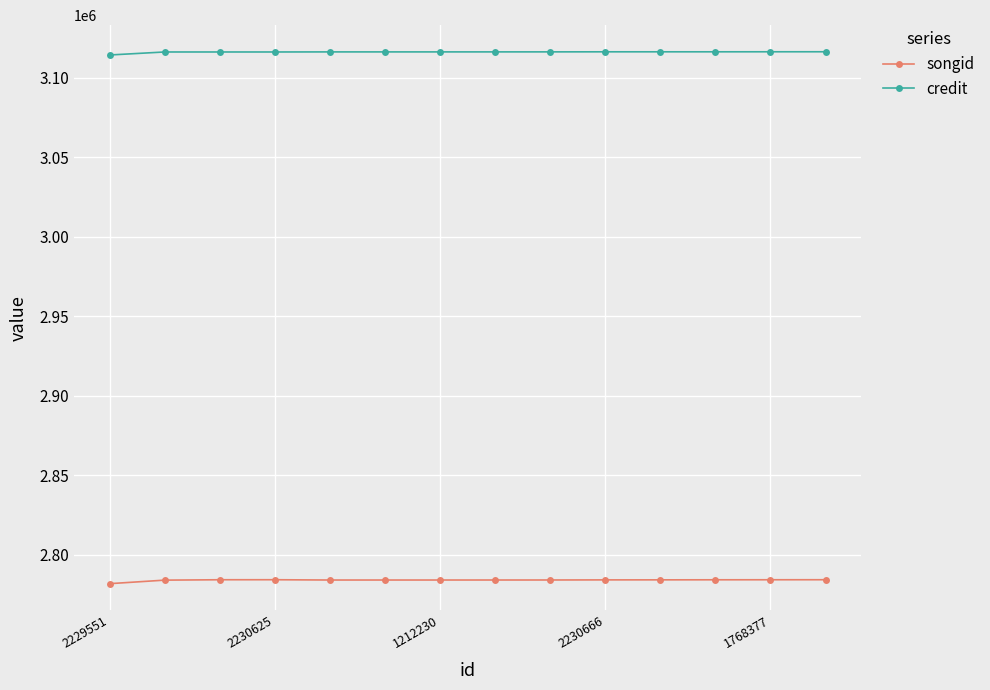

What is the sum of all credit values?

43626362